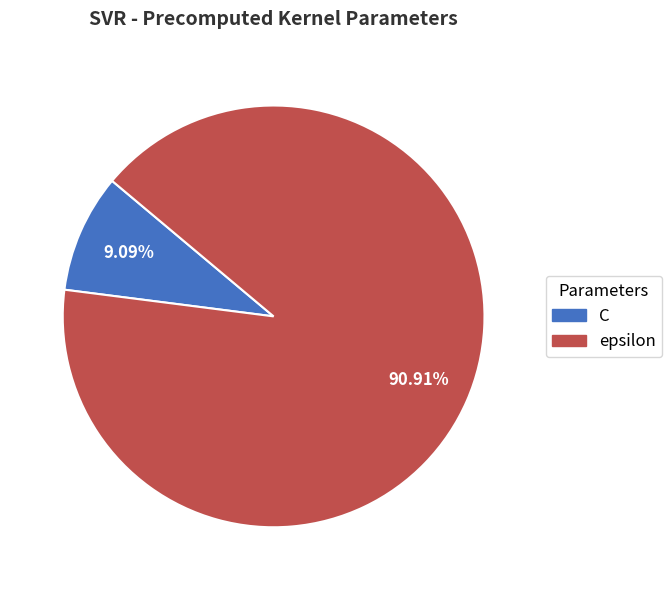

To the nearest percent, what portion does epsilon represent?

91%